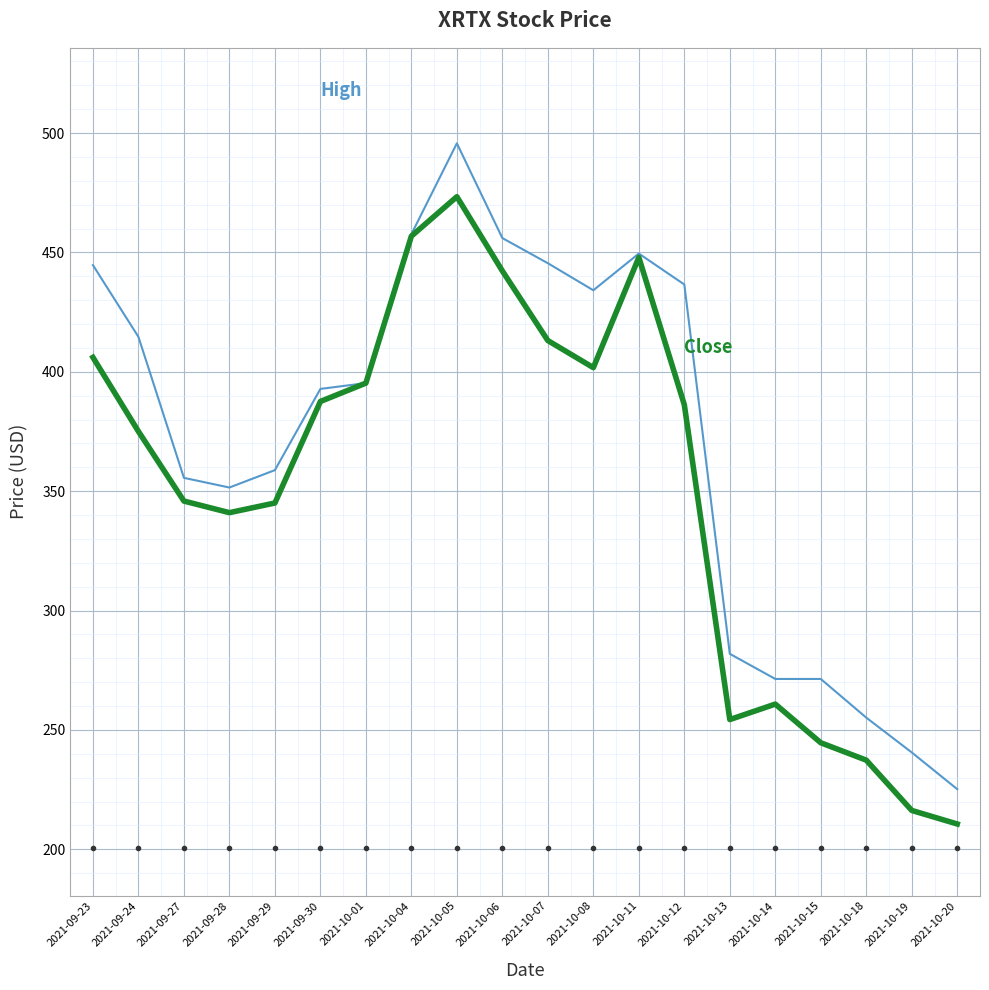

What position from the right is 2021-09-23?

20